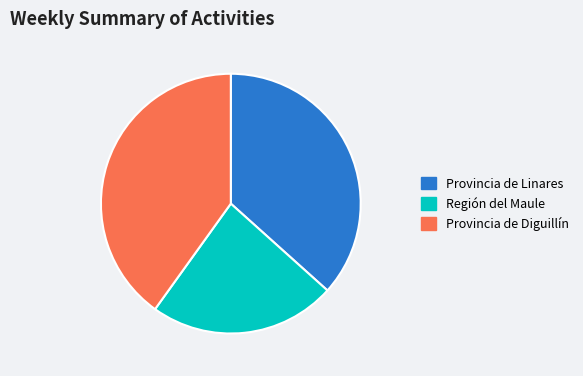

What is the smallest slice in the pie chart?

Región del Maule